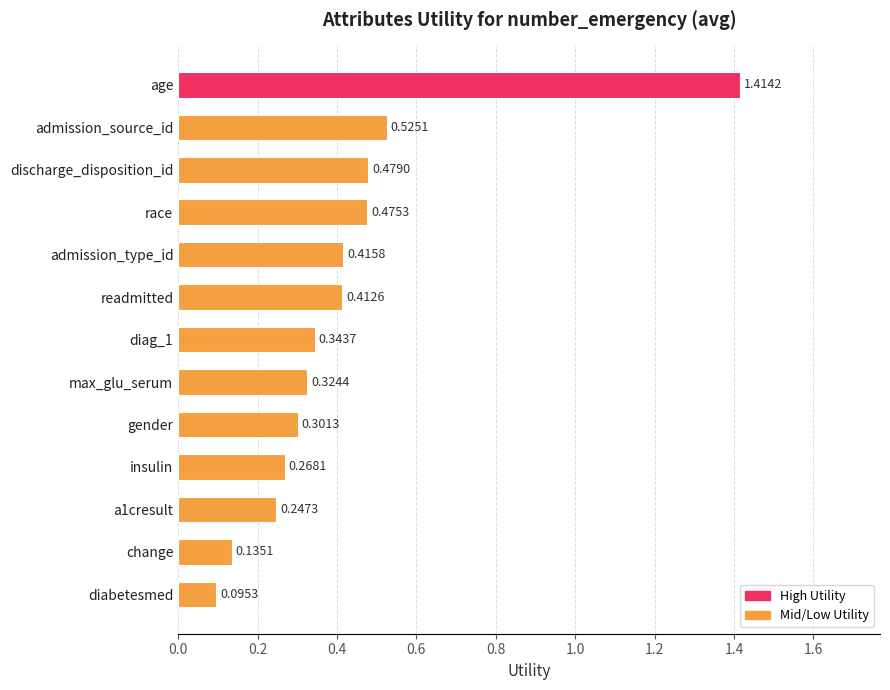

What is the label of the 10th bar from the top?

insulin